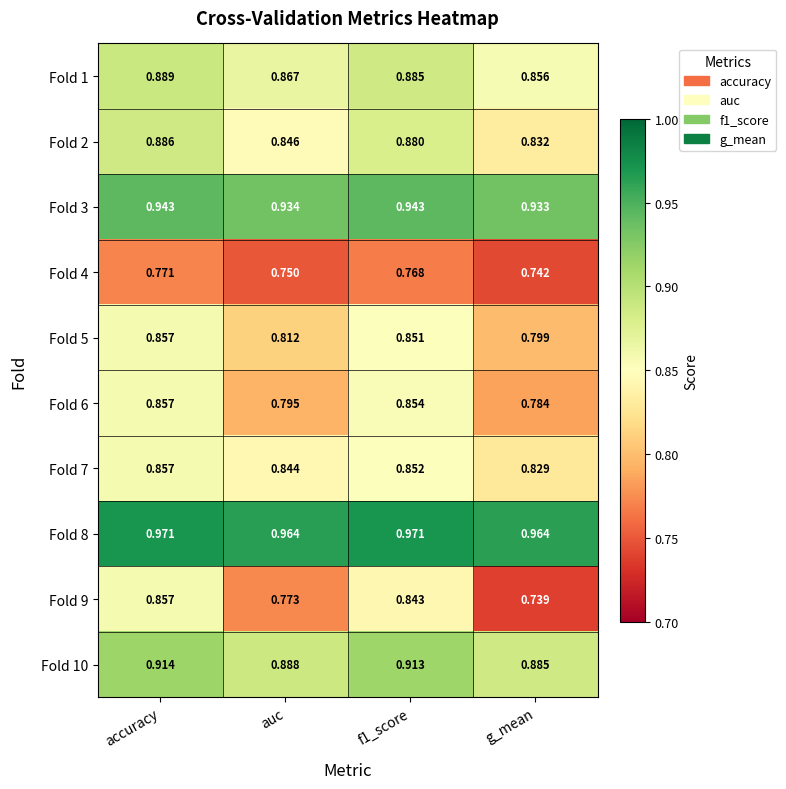

Where is Fold 5 nearest to the value 0?

g_mean